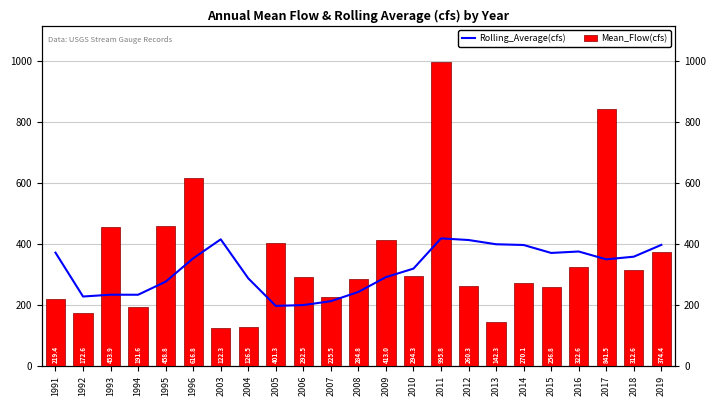

What is the highest value of the Mean_Flow(cfs) series?

995.8